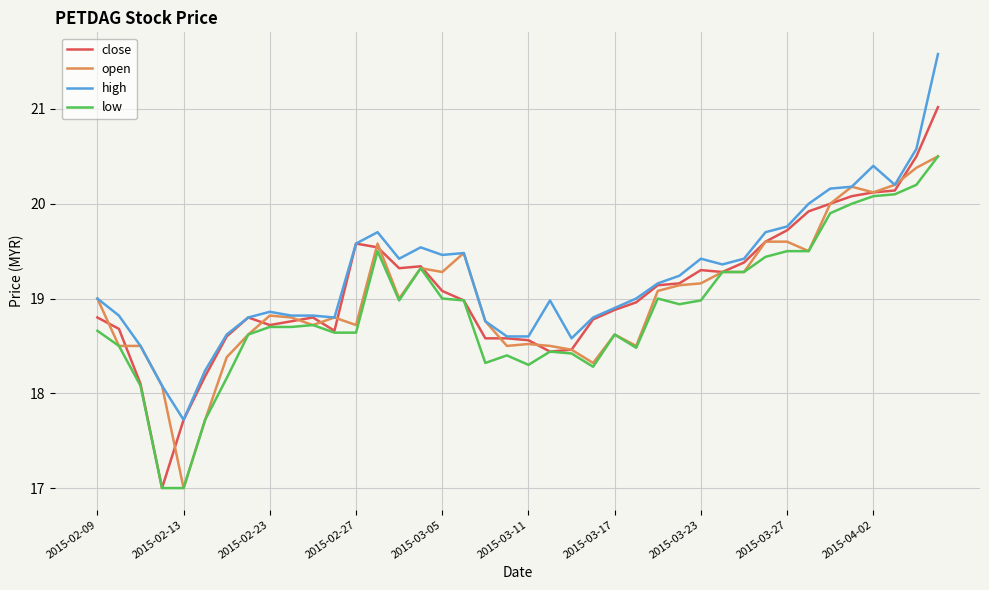

What is the greatest value displayed?

21.6